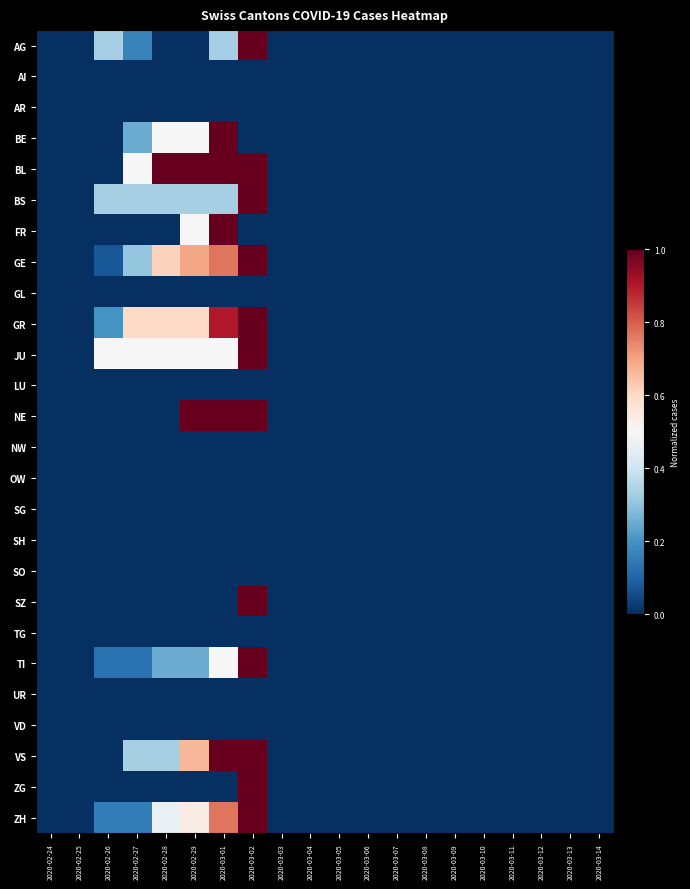

Which series has the largest total across all categories?

BL